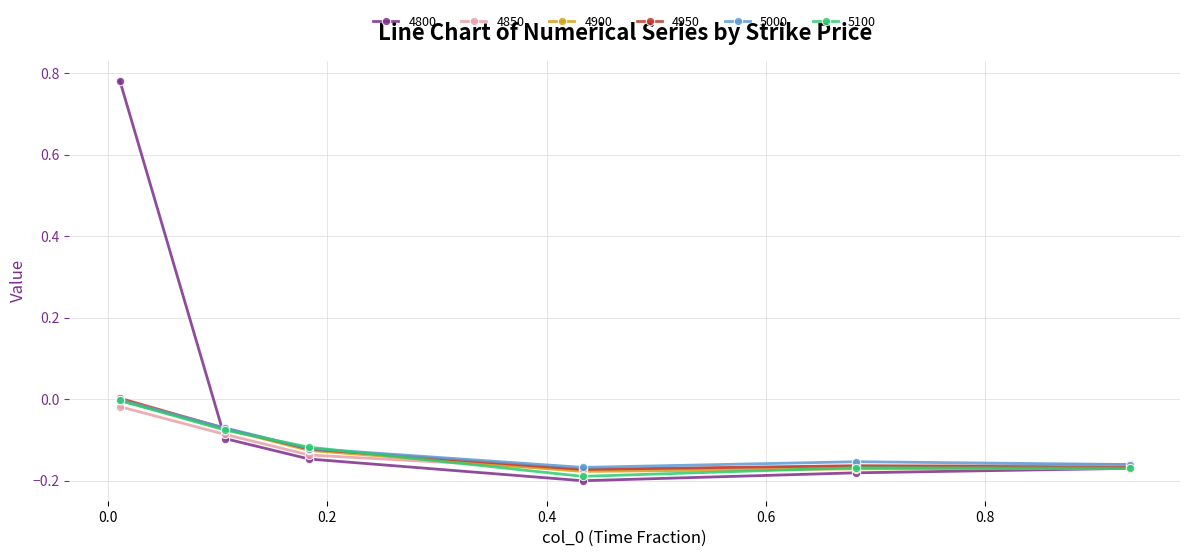

Which series has the largest range (max minus min)?

4800